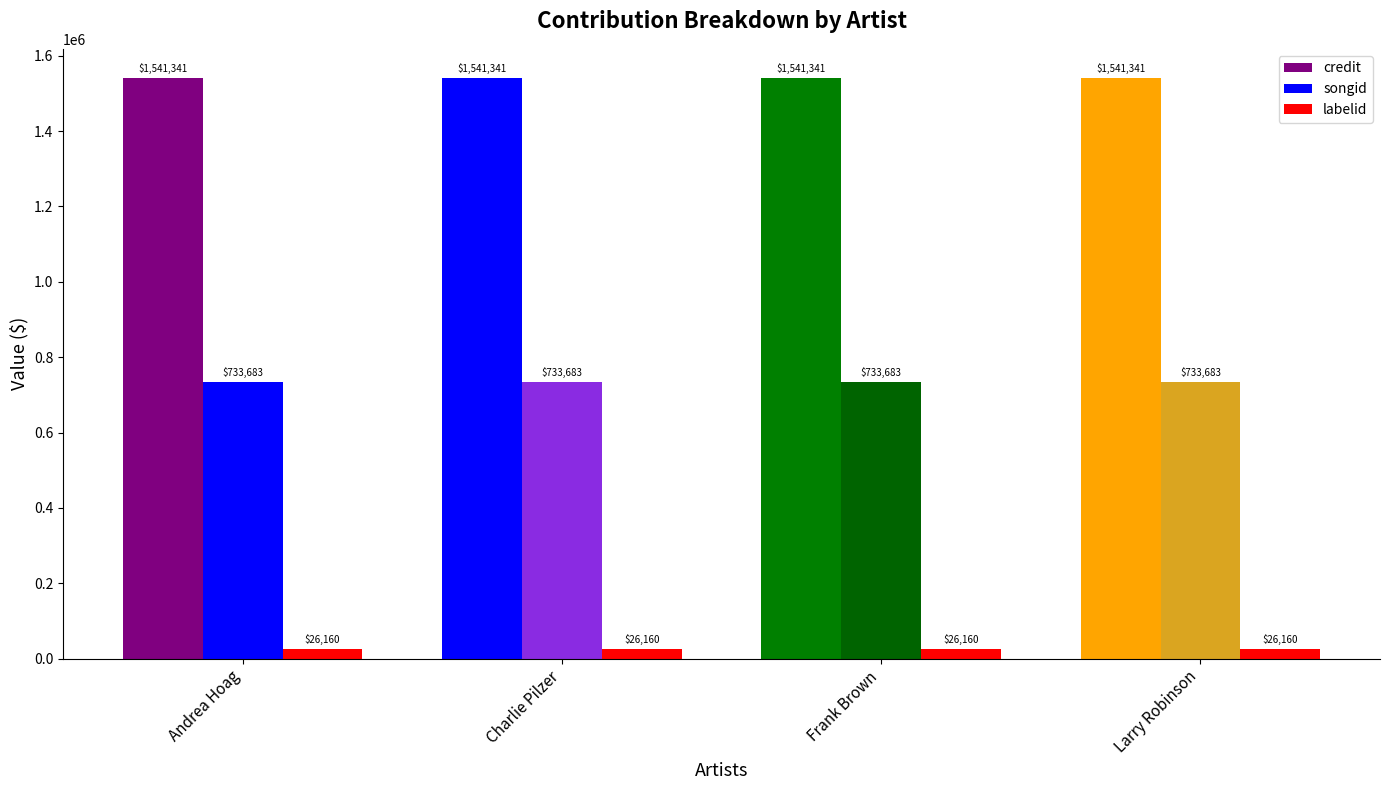

How many groups of bars are there?

4